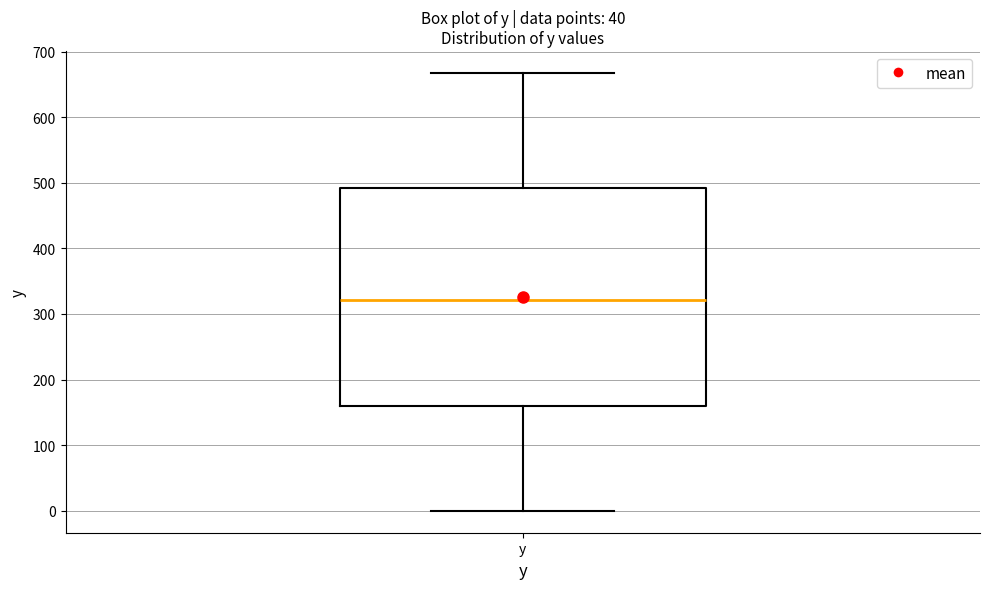

Where does the median line of the box for y sit on the y-axis? The values are not printed on the chart, so give them approximately, as read against the axis.

320